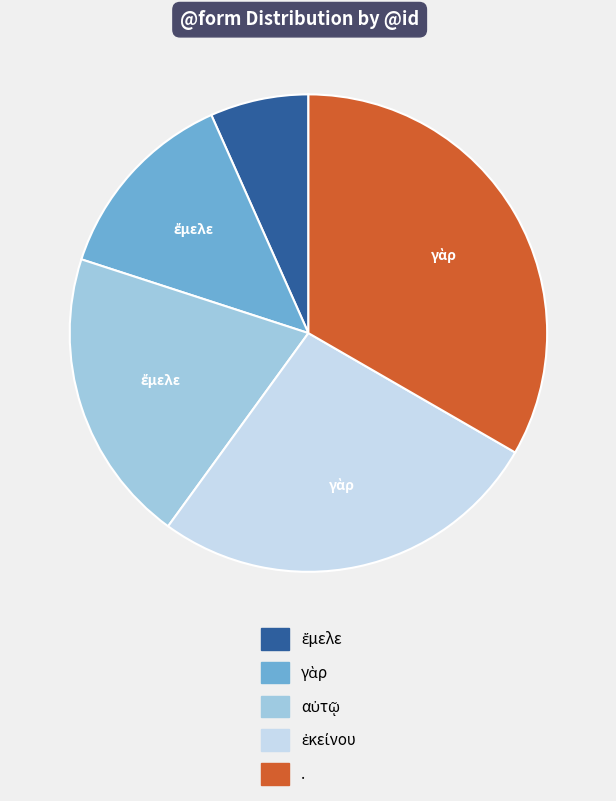

To the nearest percent, what is the difference between the largest and smallest slice percentages?

27%